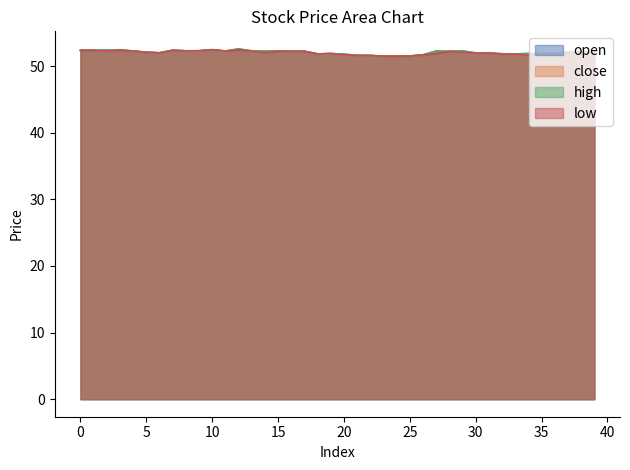

Reading left to right, what are all the values shown in this chart?

open: 52.4	52.4	52.4	52.4	52.3	52.1	52.0	52.4	52.3	52.3	52.5	52.3	52.5	52.3	52.1	52.3	52.2	52.2	51.8	51.9	51.8	51.6	51.6	51.5	51.5	51.5	51.7	51.9	52.2	52.3	52.0	52.0	51.9	51.8	51.8	51.9	51.9	51.9	52.1	51.9
close: 52.4	52.4	52.3	52.5	52.3	52.1	52.0	52.4	52.3	52.3	52.5	52.3	52.6	52.3	52.3	52.3	52.2	52.2	51.8	51.9	51.7	51.6	51.6	51.5	51.5	51.5	51.7	52.3	52.2	52.1	52.0	52.0	51.8	51.8	51.6	51.9	51.9	52.0	52.1	51.9
high: 52.4	52.4	52.4	52.5	52.3	52.1	52.0	52.4	52.3	52.3	52.5	52.3	52.6	52.3	52.3	52.3	52.2	52.2	51.8	51.9	51.8	51.6	51.6	51.5	51.5	51.5	51.7	52.3	52.2	52.3	52.0	52.0	51.9	51.8	51.9	51.9	51.9	52.2	52.1	51.9
low: 52.4	52.4	52.3	52.4	52.3	52.1	52.0	52.4	52.3	52.3	52.5	52.3	52.5	52.3	52.0	52.3	52.2	52.2	51.8	51.9	51.7	51.6	51.6	51.5	51.5	51.5	51.7	51.9	52.2	52.1	52.0	52.0	51.8	51.8	51.6	51.9	51.9	51.9	52.1	51.9